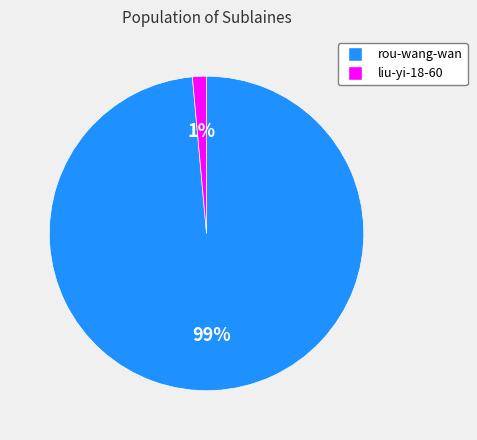

To the nearest percent, what is the average slice percentage?

50%